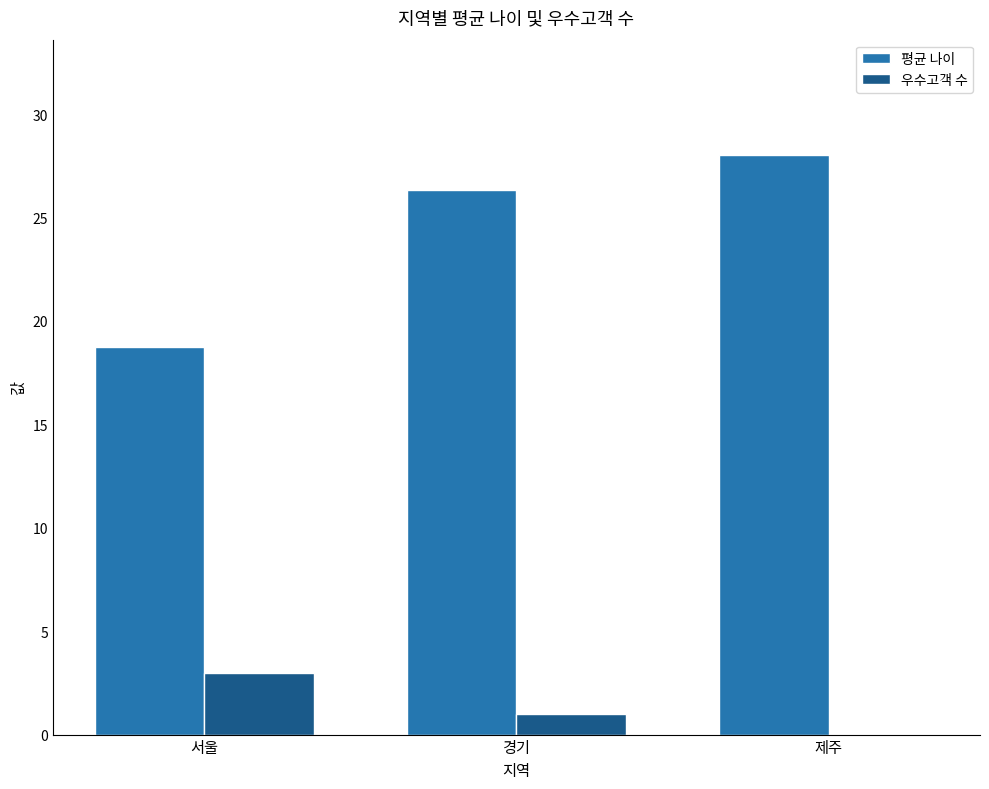

What is the average value of the 평균 나이 series?

24.4